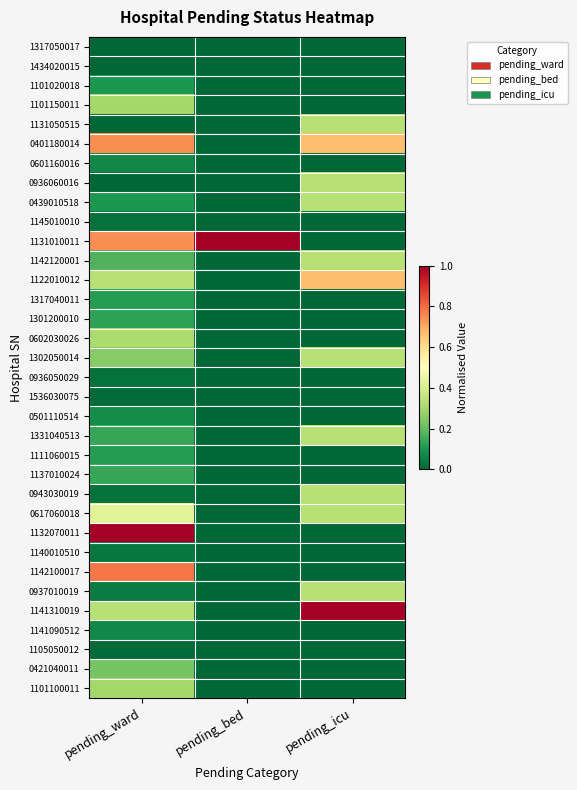

At which category is the sum across all series the highest?

pending_ward